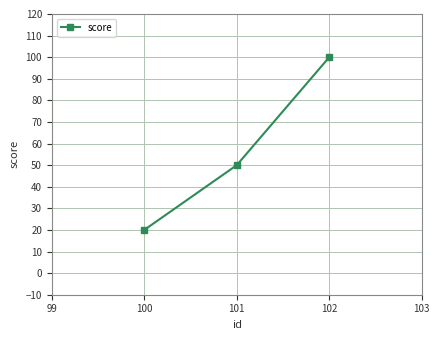

The value at 102 is 70. True or false?

False